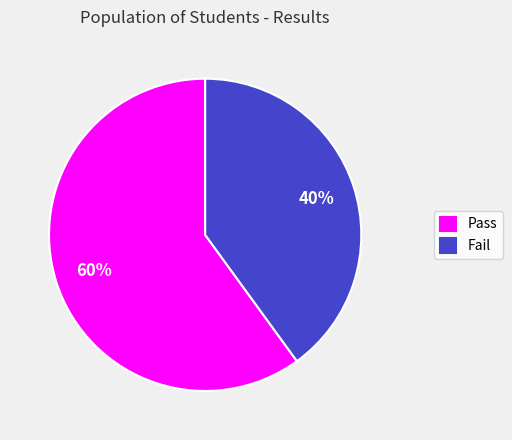

To the nearest percent, what is the difference between the Pass and Fail slice percentages?

20%